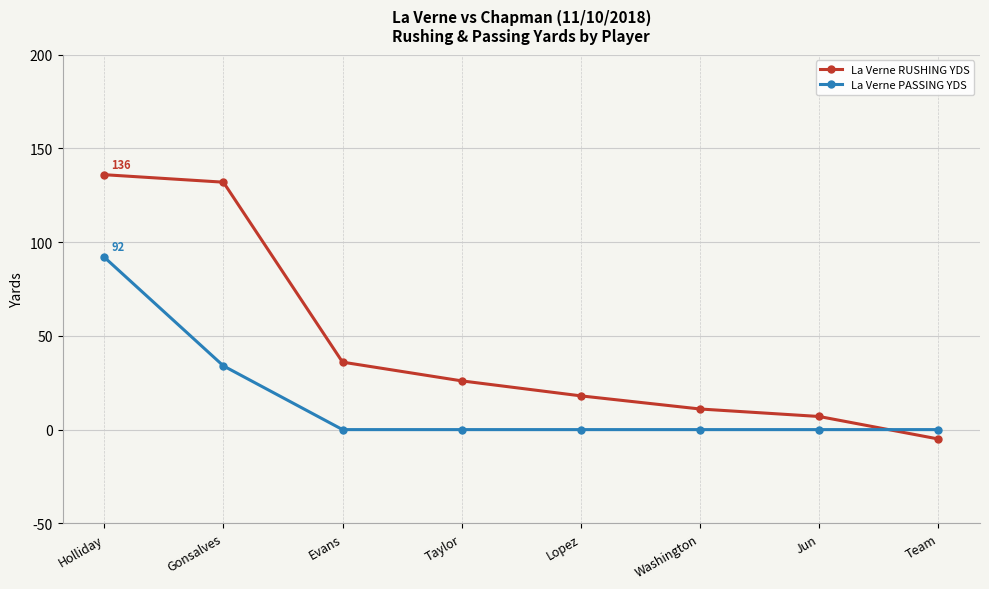

Where is La Verne PASSING YDS nearest to the value 46?

Gonsalves